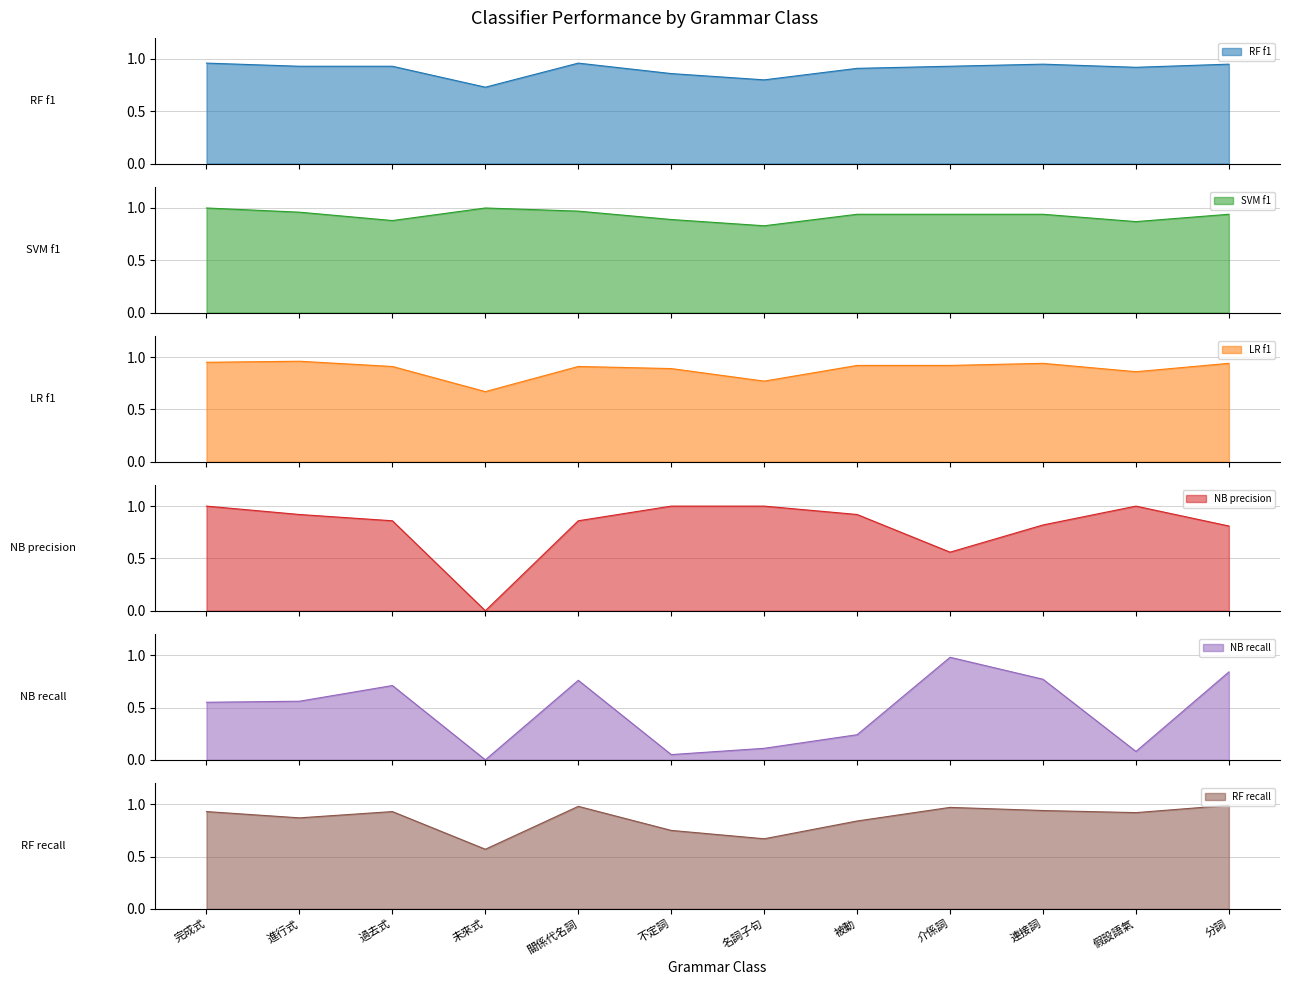

Rank the categories by SVM f1 value from lowest to highest.

名詞子句, 假設語氣, 過去式, 不定詞, 被動, 介係詞, 連接詞, 分詞, 進行式, 關係代名詞, 完成式, 未來式